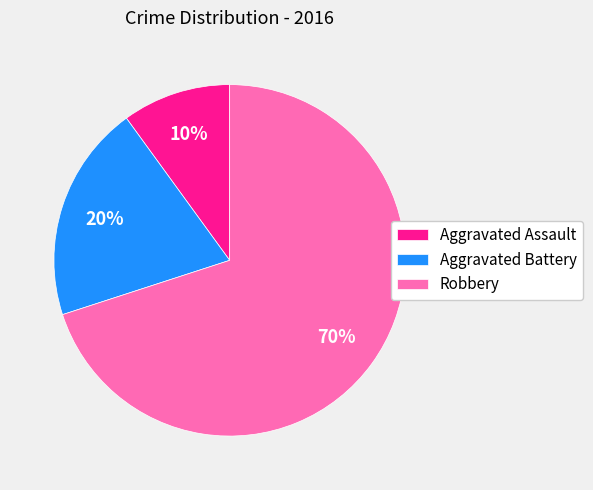

To the nearest percent, what is the combined percentage of Robbery and Aggravated Battery?

90%